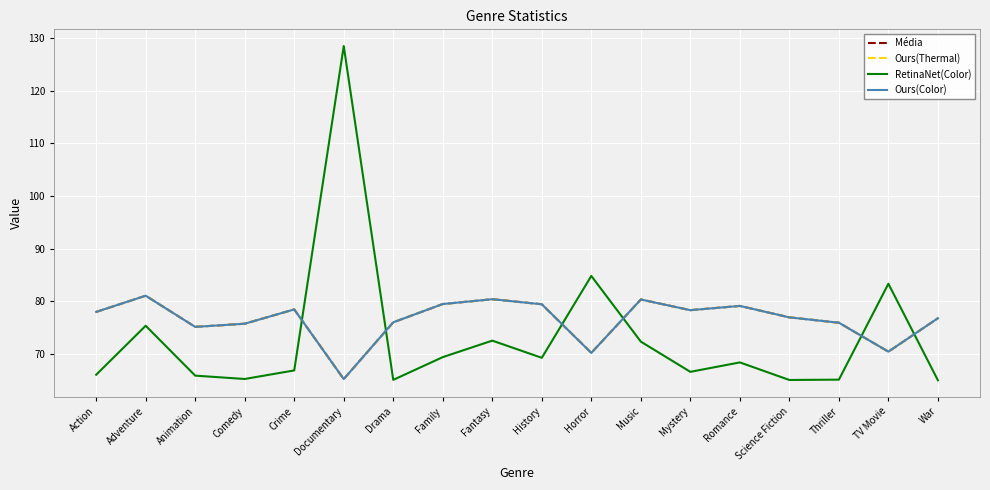

Is this an area chart (filled region under the line)?

No